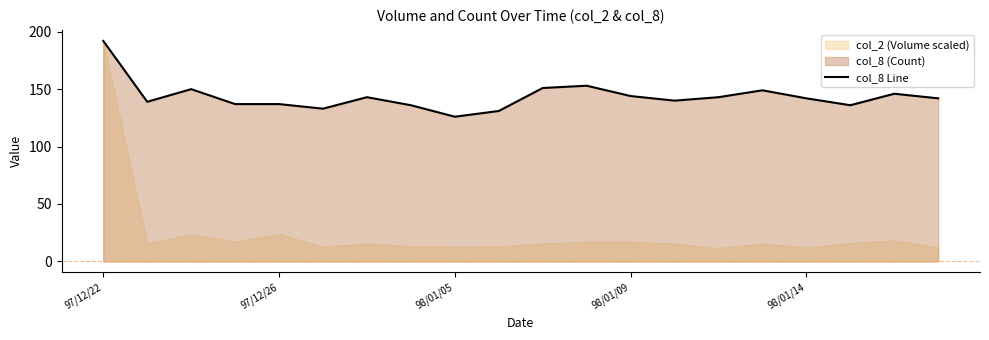

Is it true that col_8 Line equals 213 at 98/01/05?

False